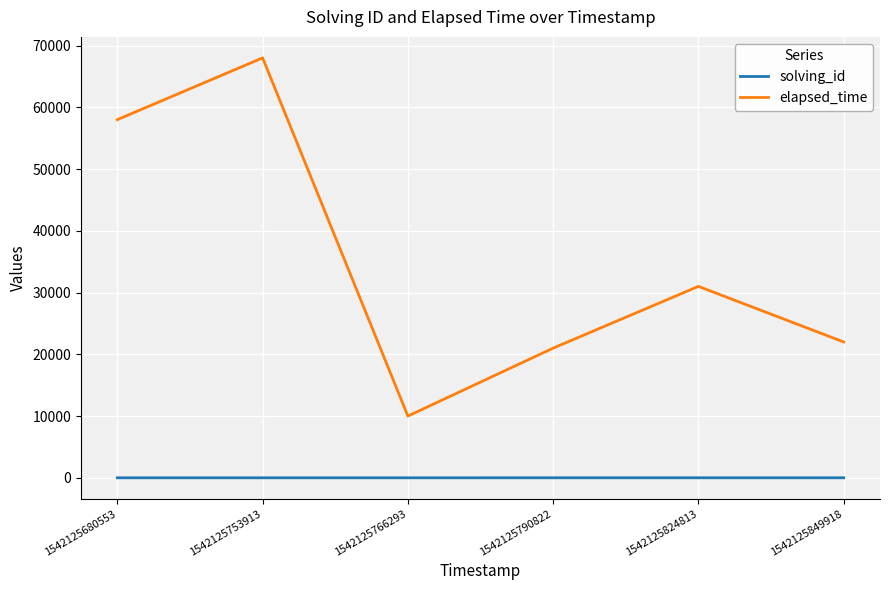

The value of elapsed_time at 1542125753913 is 42699. True or false?

False